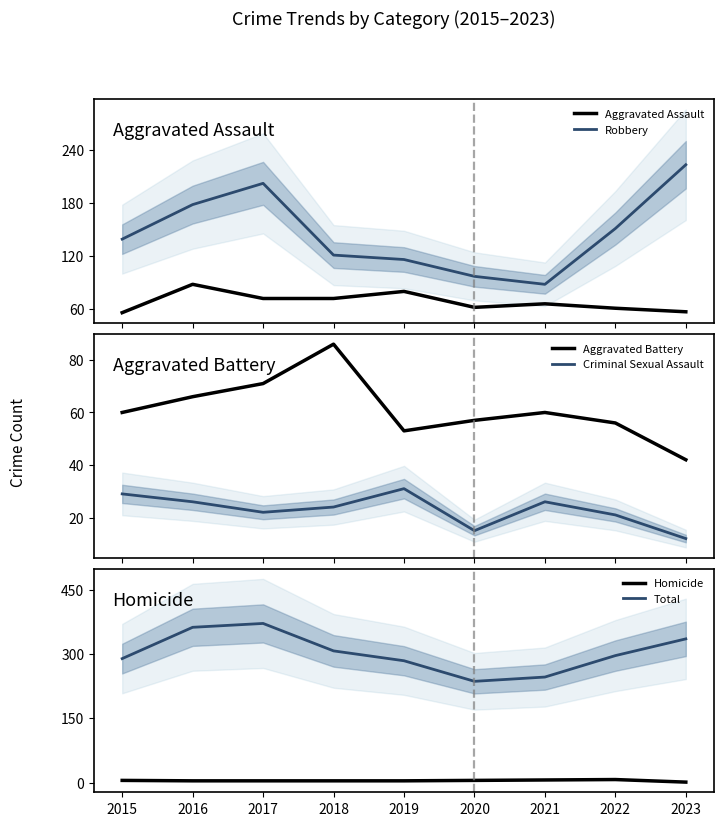

What is the approximate value of Aggravated Assault at 2018?

72